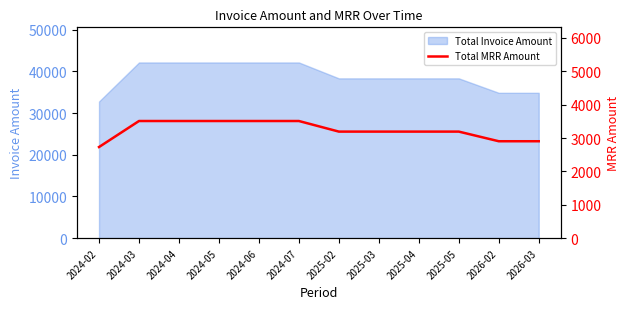

What is the maximum value shown in the chart?

3510.0